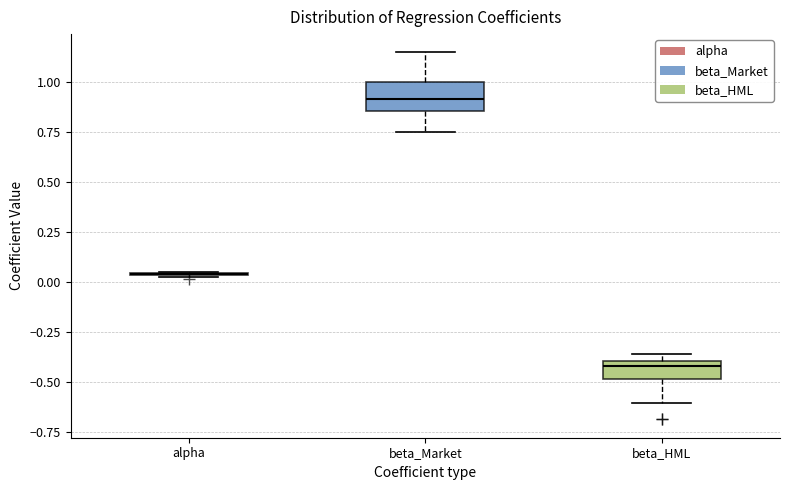

Reading left to right, transcribe this box plot: for each box, give where its median line is, the range the box spans, and where its two whiskers end, as read against the y-axis. The values are not printed on the chart, so give them approximately, as read against the axis.

alpha: box collapsed to a line at 0.05, whiskers 0.05 to 0.05
beta_Market: median 0.90, box 0.85 to 1.00, whiskers 0.75 to 1.15
beta_HML: median -0.40 (just below the box's upper edge), box -0.50 to -0.40, whiskers -0.60 to -0.35